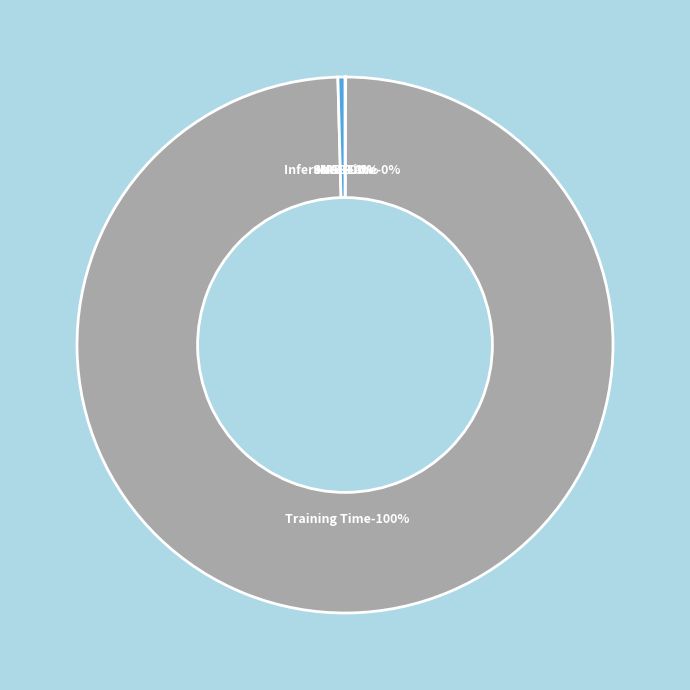

Is it true that SMAPE is 0% of the pie?

True